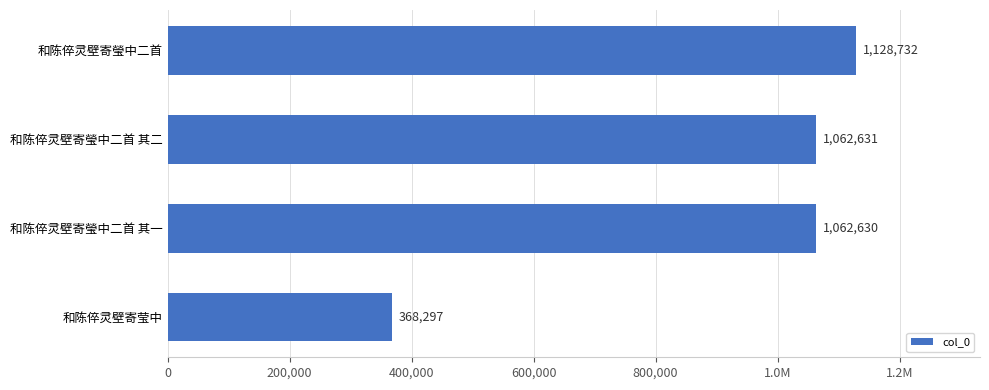

What is the average value?

905572